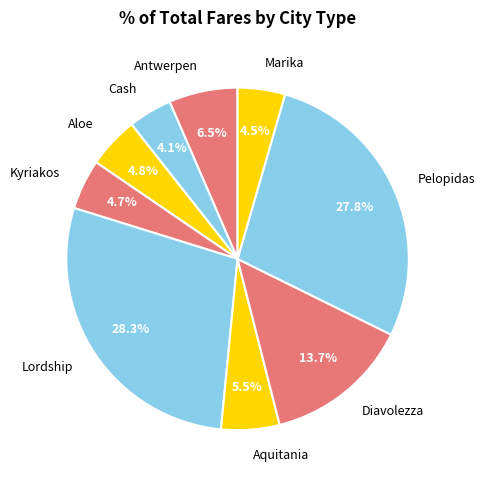

What is the ratio of the value at Aloe to the value at Pelopidas?

0.2